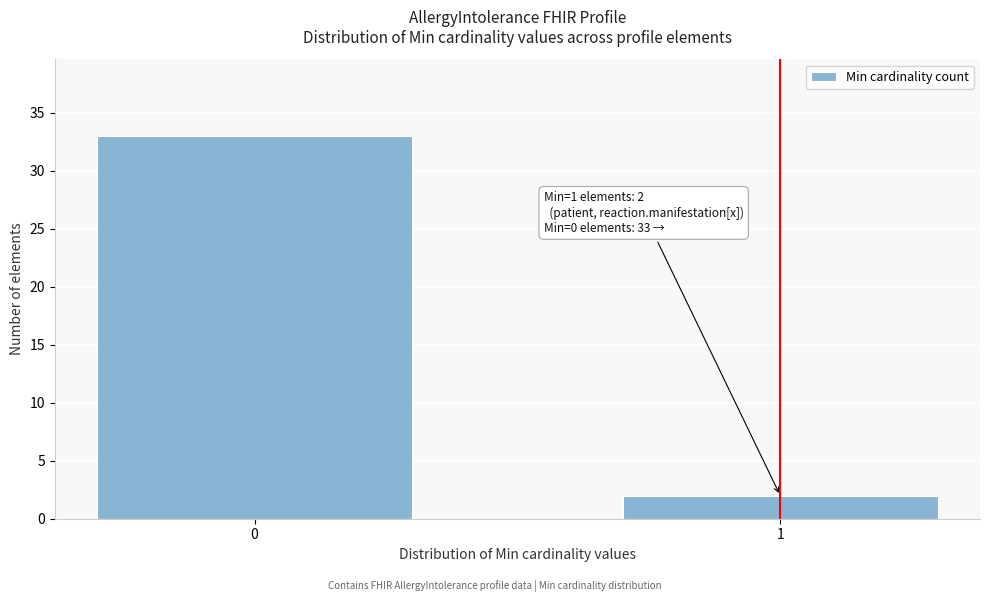

Reading left to right, list all the values displayed in this chart.

0=33	1=2